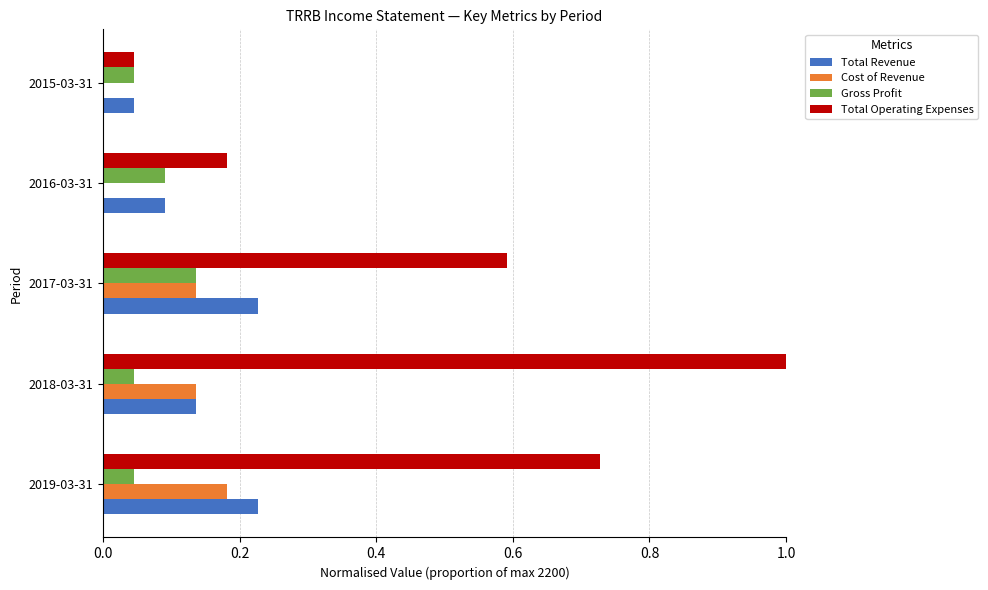

Is it true that Total Operating Expenses equals 1.0 at 2018-03-31?

True